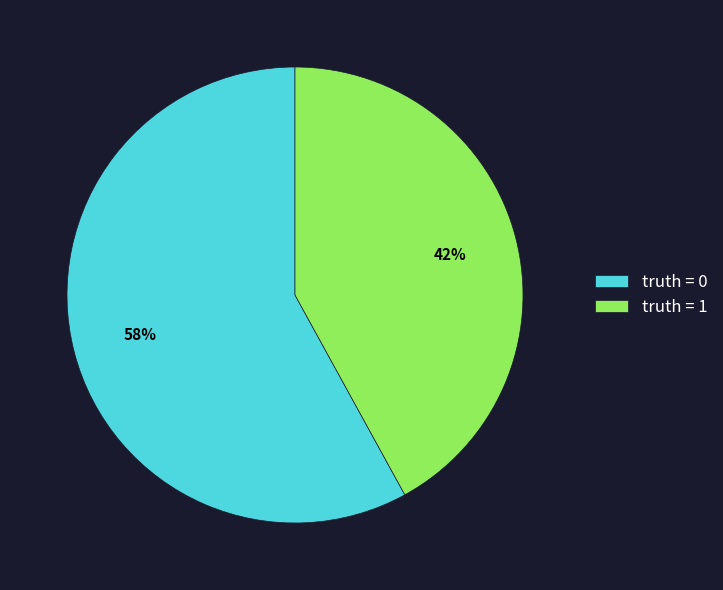

The truth = 1 slice represents 28% of the pie. True or false?

False